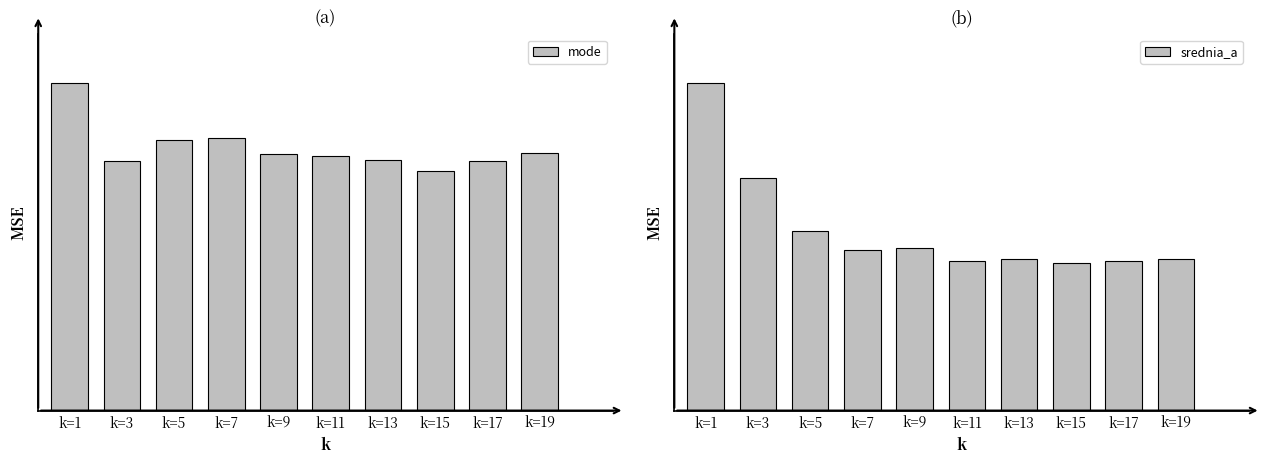

Rank the series at k=15 from highest to lowest value.

mode, srednia_a